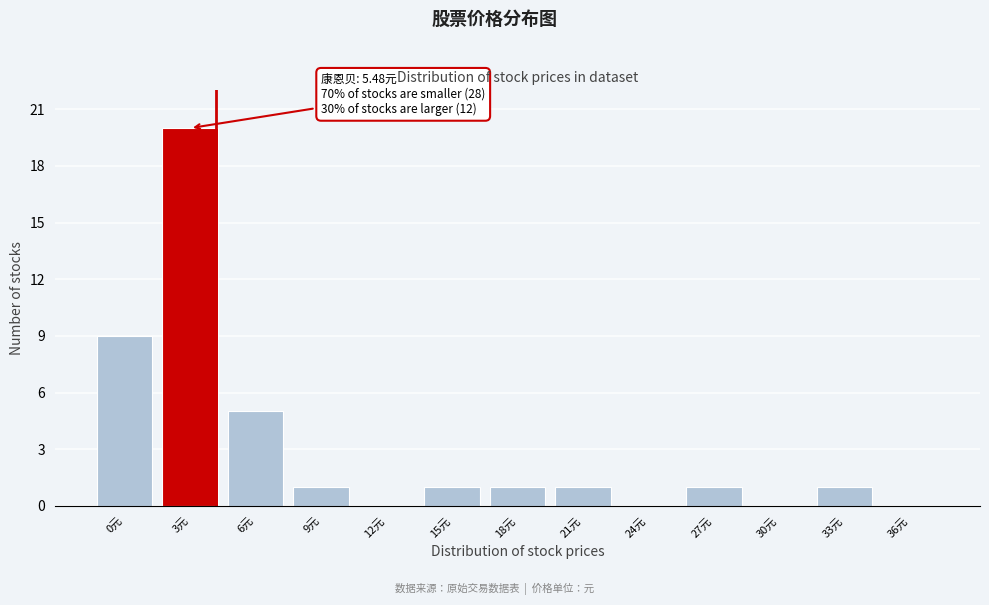

Reading left to right, what are all the values shown in this chart?

0元=9	3元=20	6元=5	9元=1	12元=0	15元=1	18元=1	21元=1	24元=0	27元=1	30元=0	33元=1	36元=0